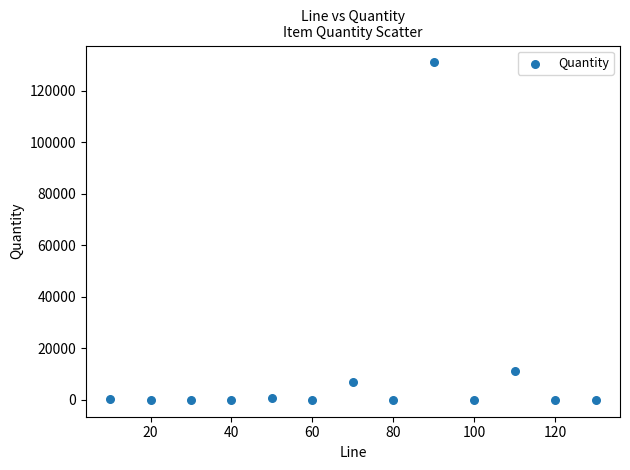

What Y value in the scatter plot is closest to 65527?

11357